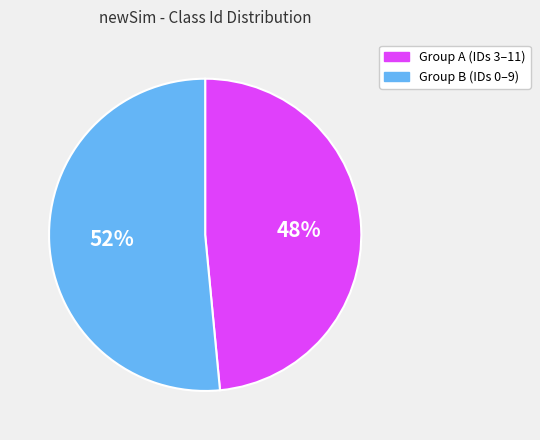

To the nearest percent, what is the average slice percentage?

50%